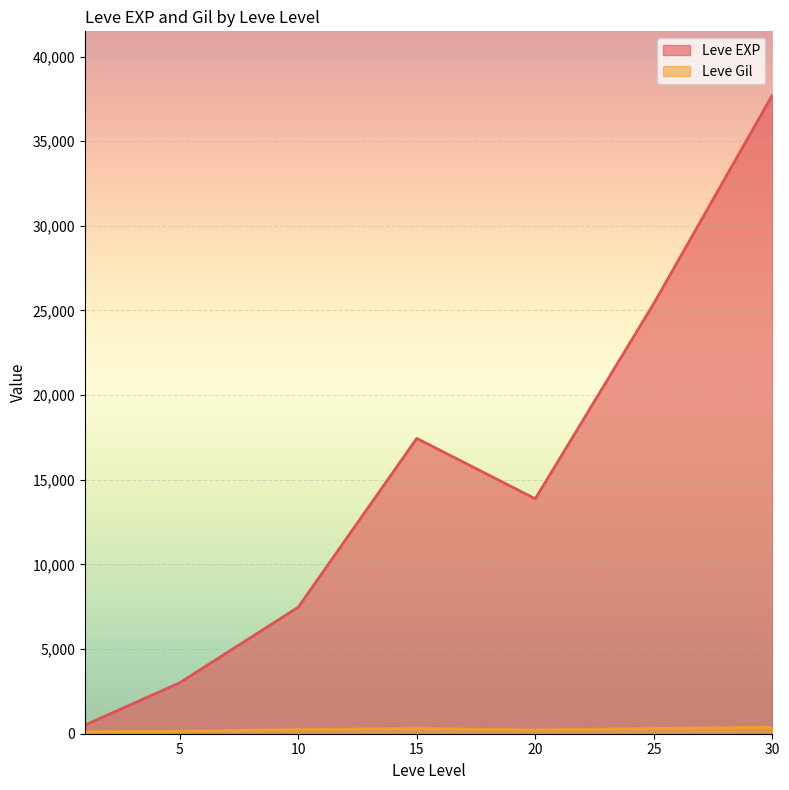

What is the value of the Leve Gil point at the 28th from the left?

280